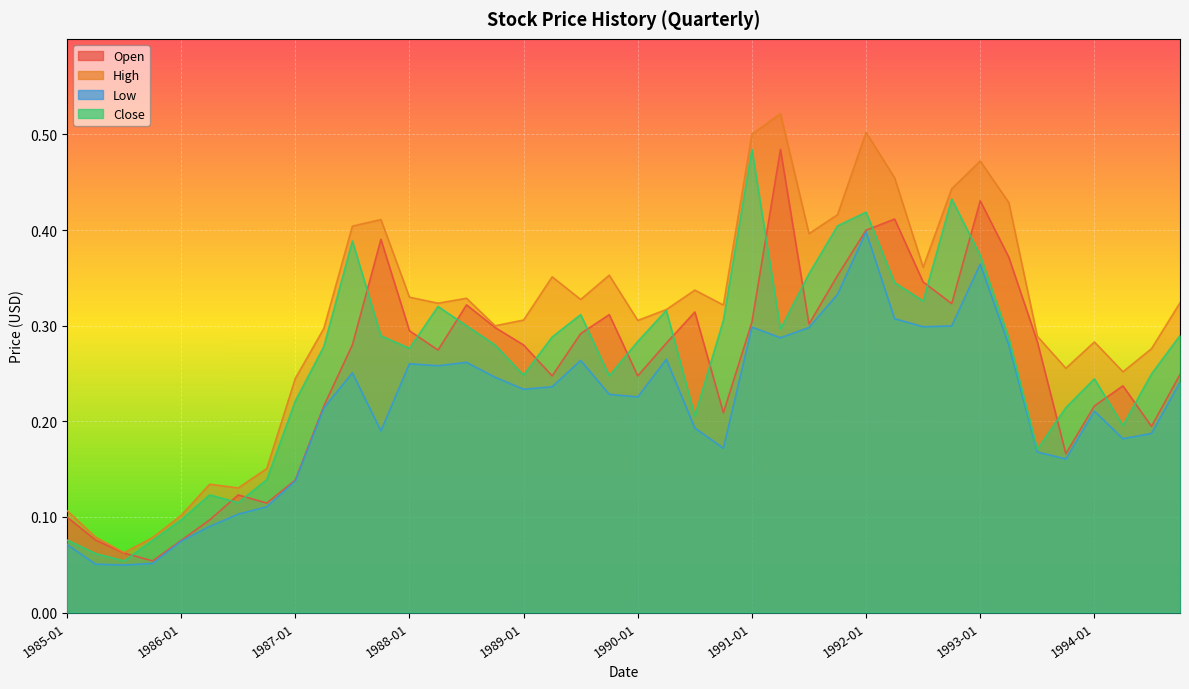

How many series are shown in this chart?

4